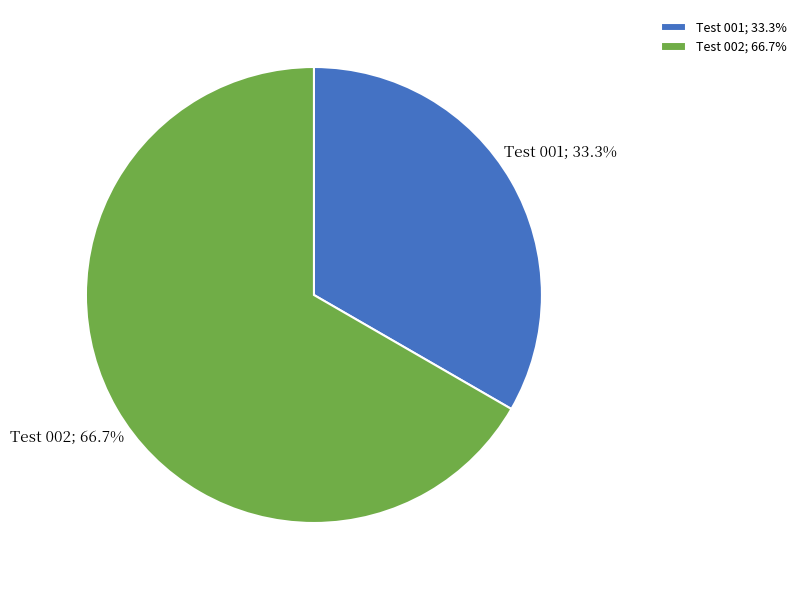

How many segments does this pie chart have?

2